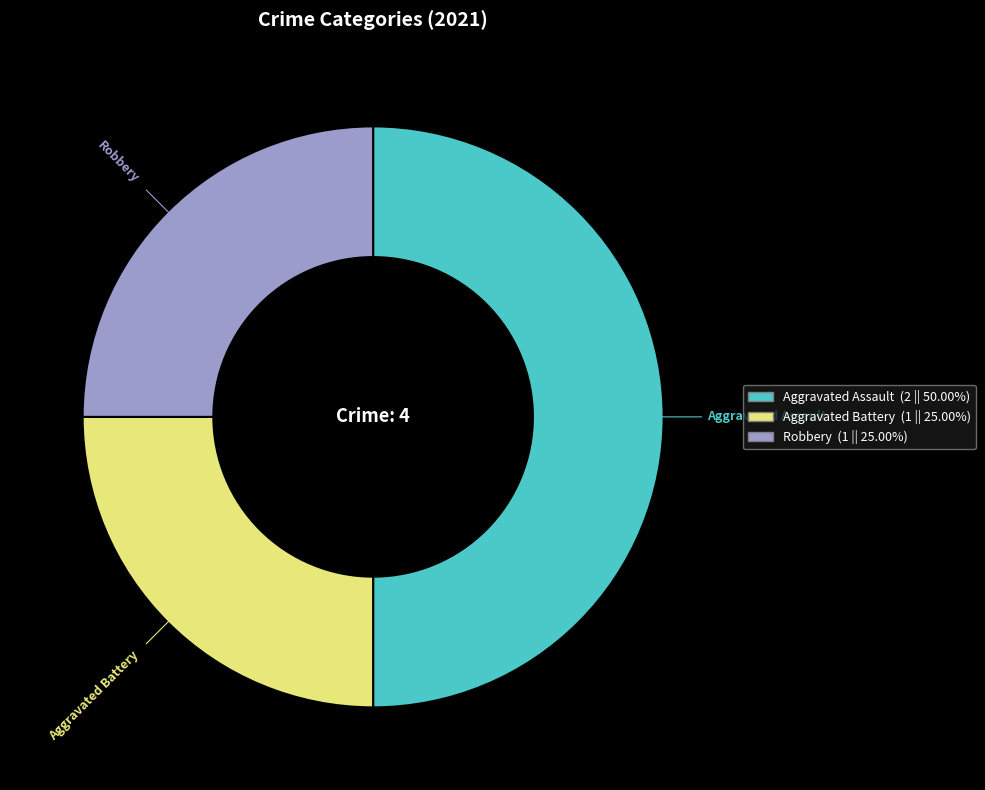

Is Robbery the majority of the pie?

No